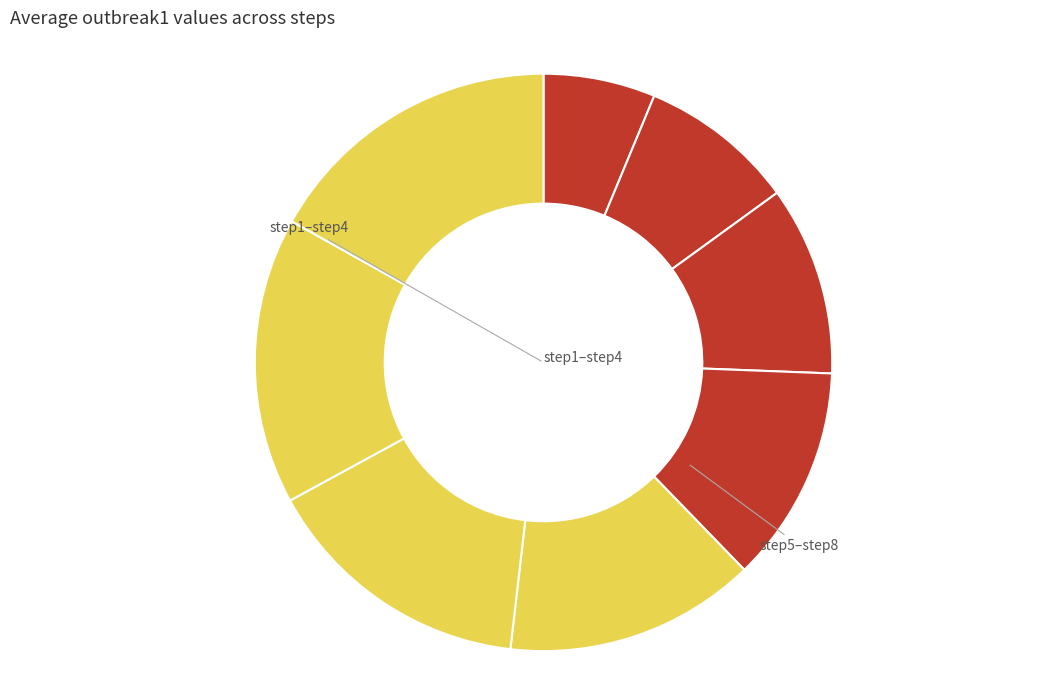

How many segments does this pie chart have?

8